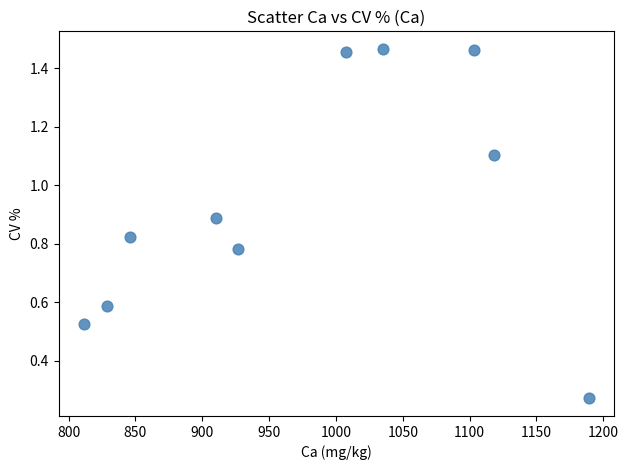

What is the average X value?

977.6